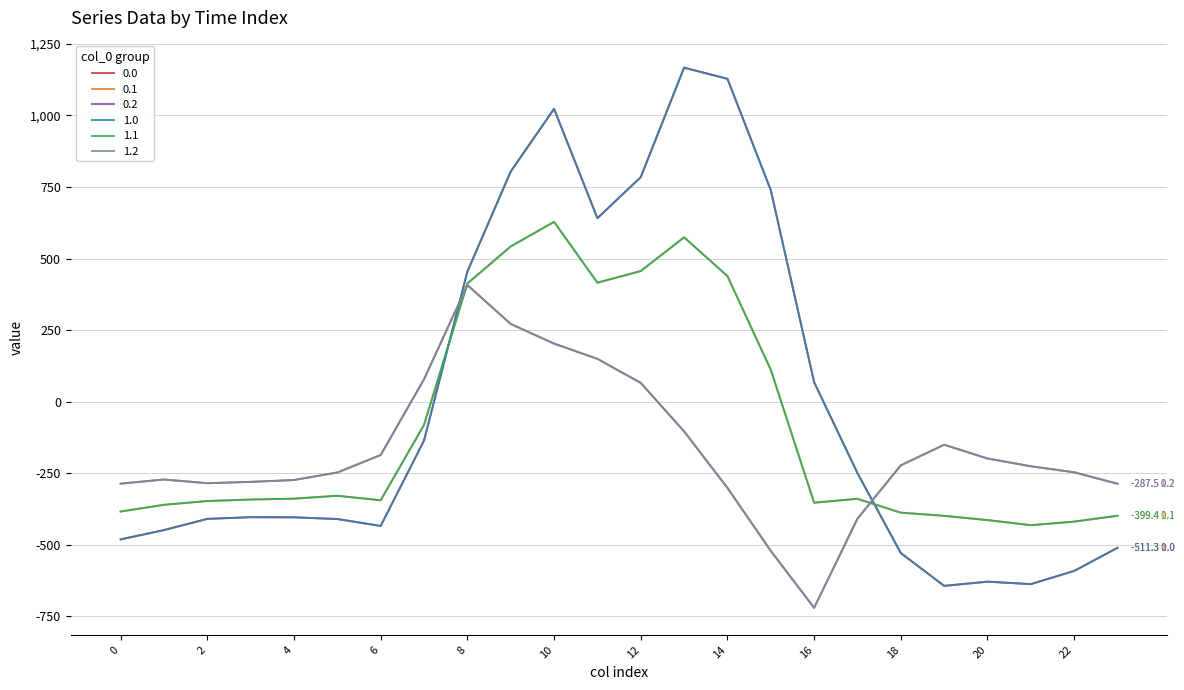

Does the chart display data point markers on the line(s)?

No